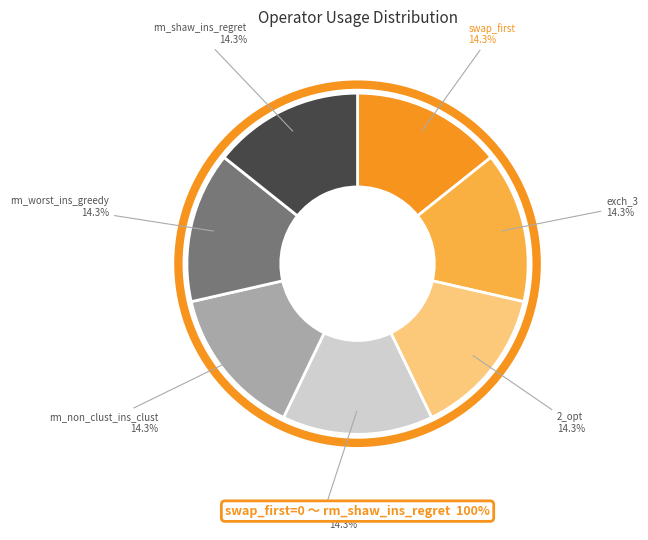

Does rm_non_clust_ins_clust represent more than half of the total?

No